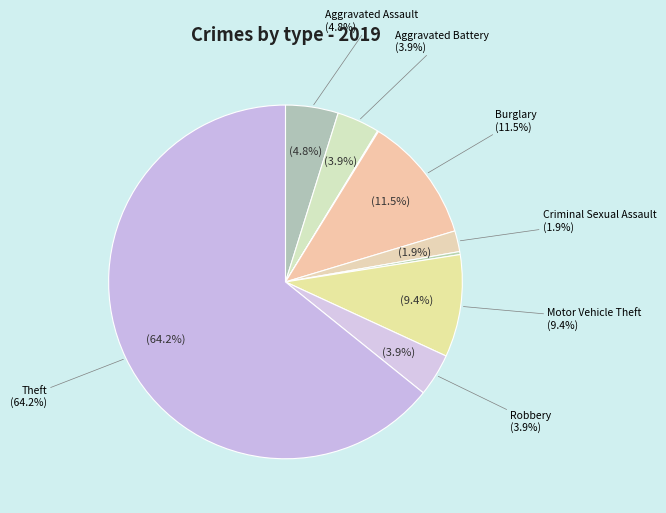

Which slice is the smallest?

Arson